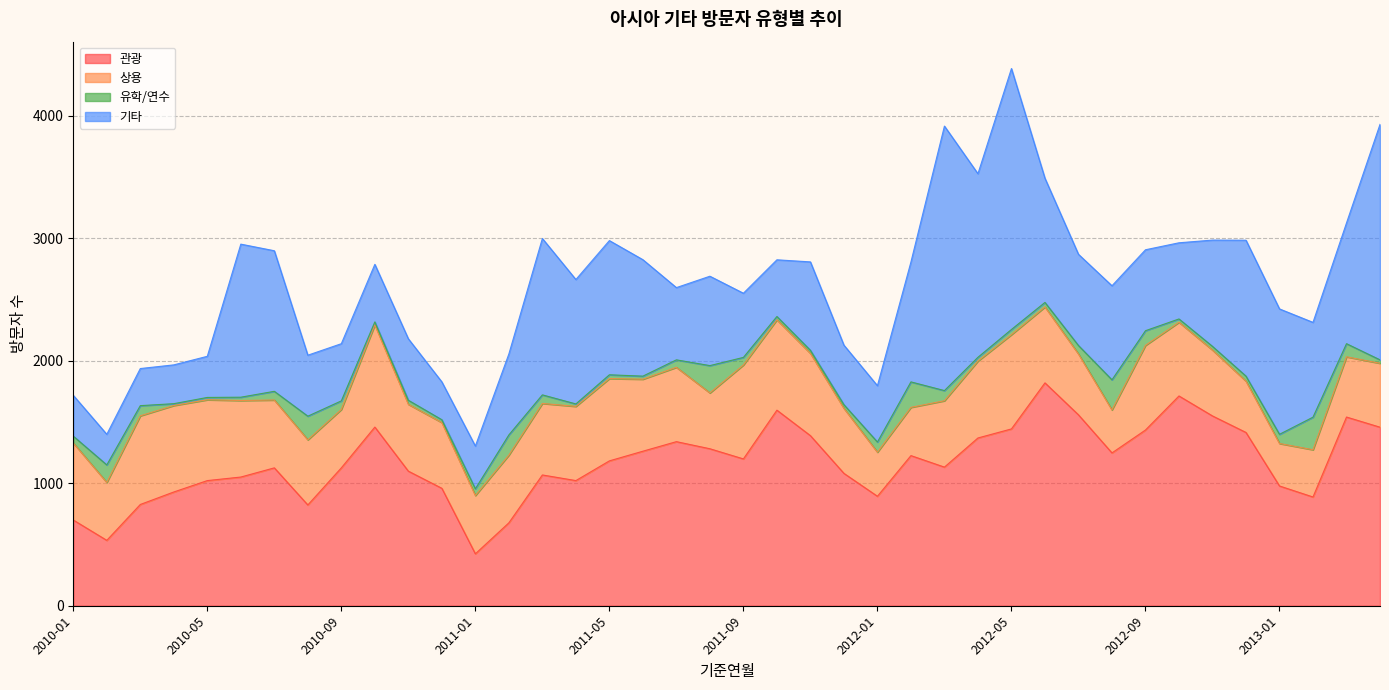

At which category does the chart reach its peak across all series?

2012-03